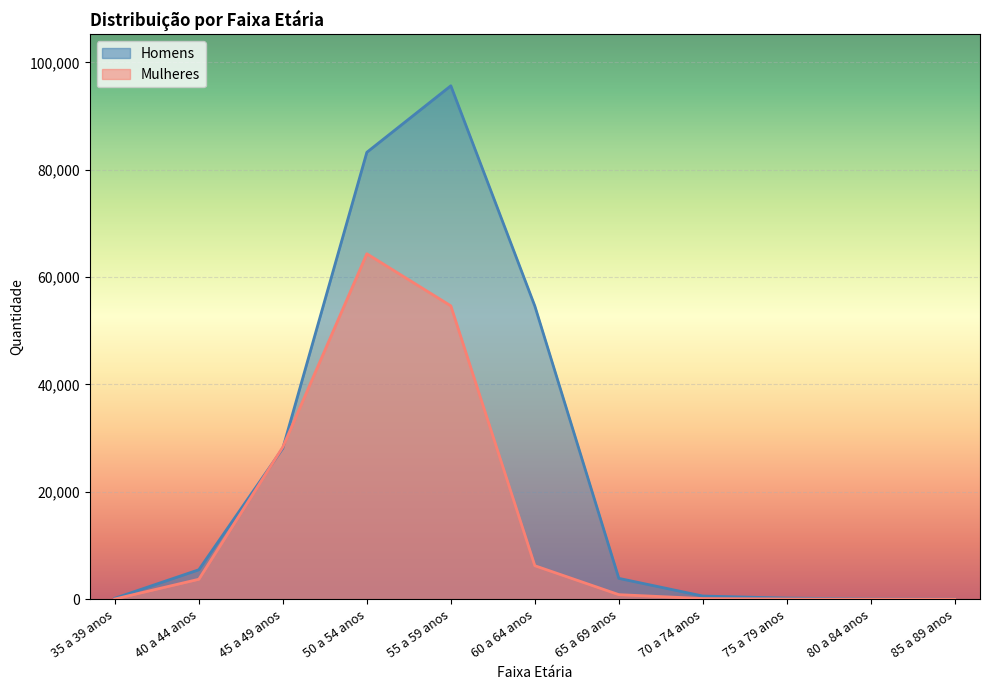

What is the total value across all series at 40 a 44 anos?

9201